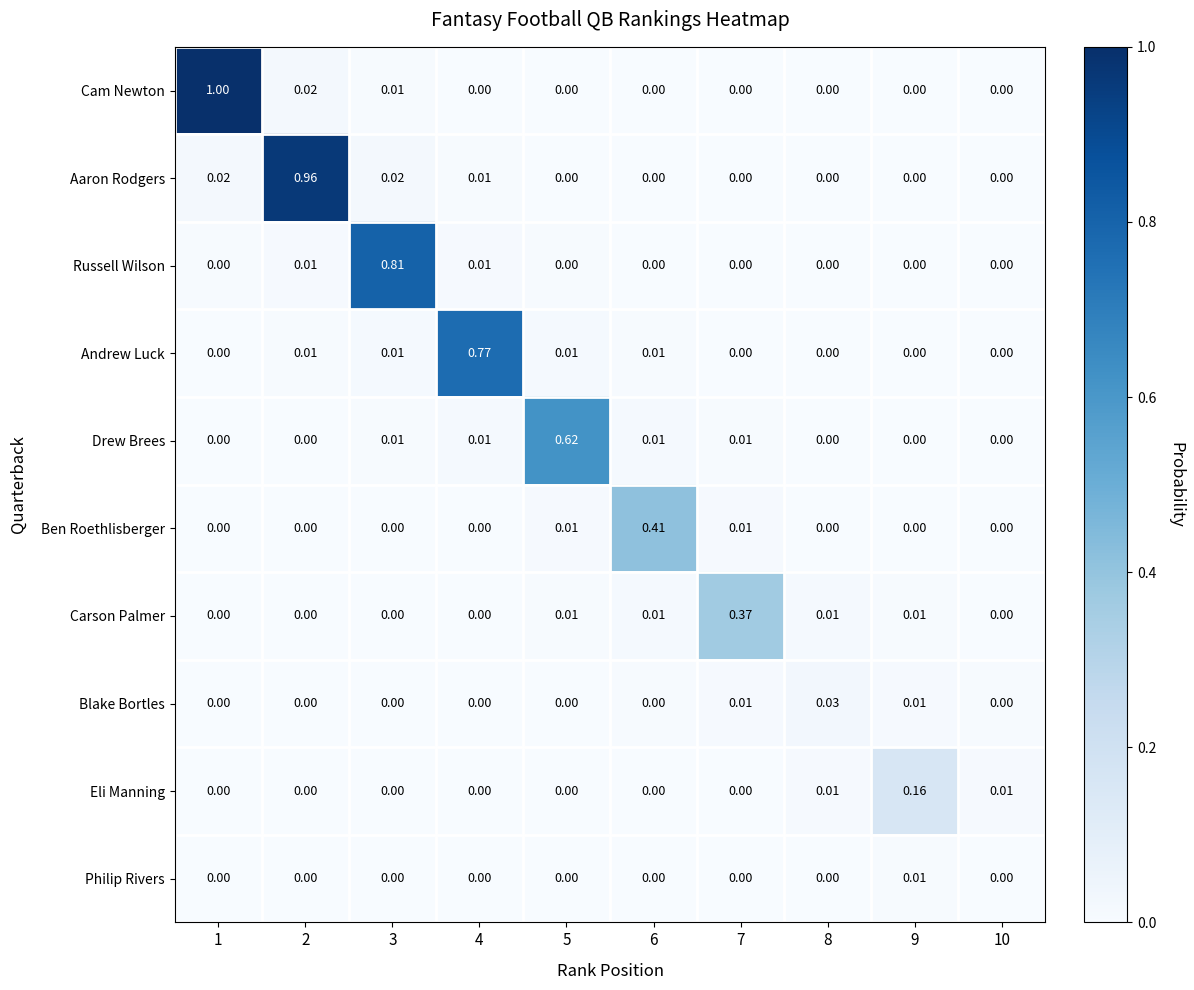

Which series has the largest total across all categories?

Cam Newton